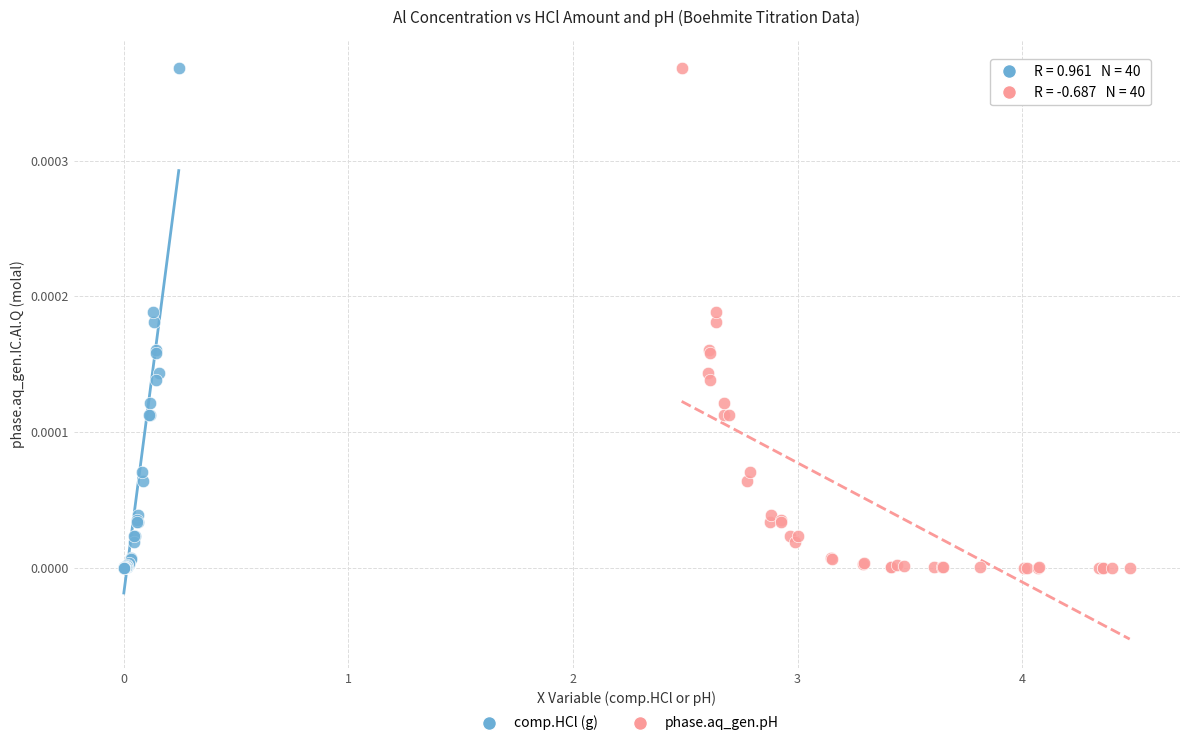

What are all the series names shown in the legend?

comp.HCl (g), phase.aq_gen.pH